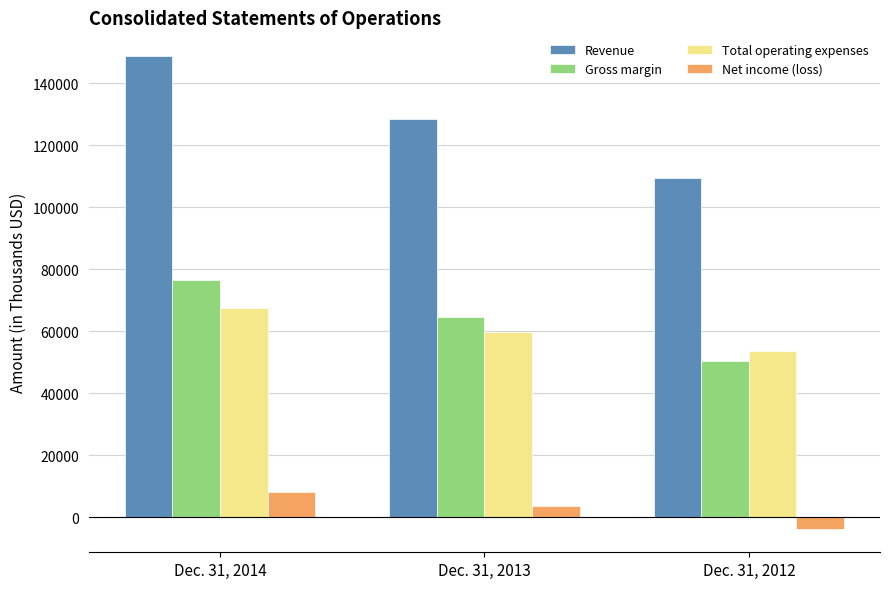

At how many categories does at least one series exceed 19988?

3